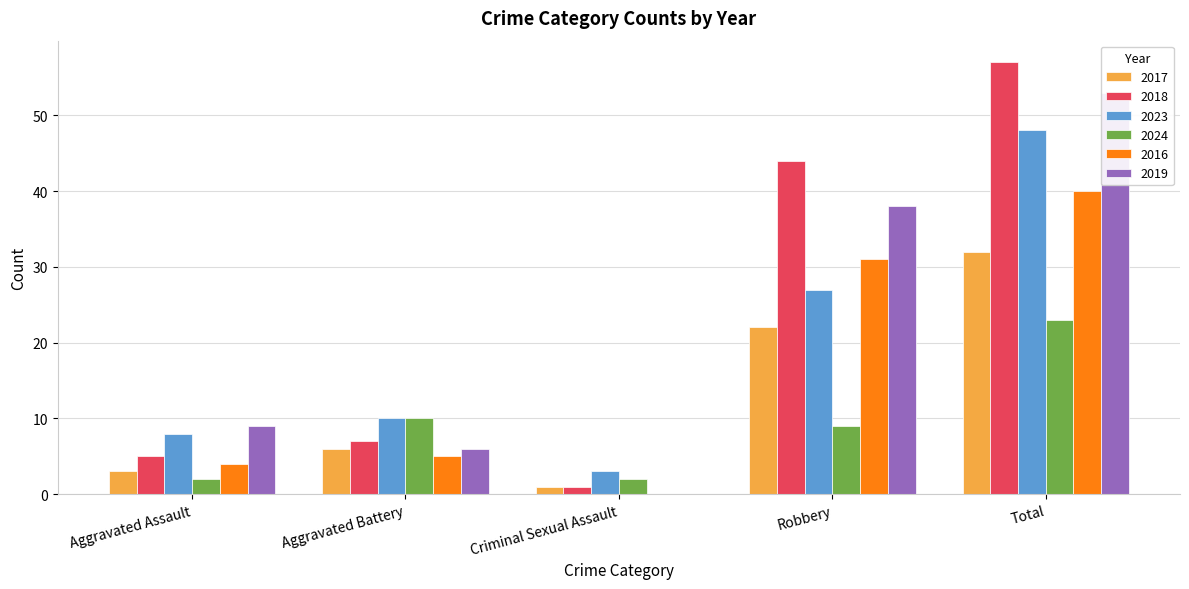

What is the difference between the maximum and minimum values in the 2023 series?

45